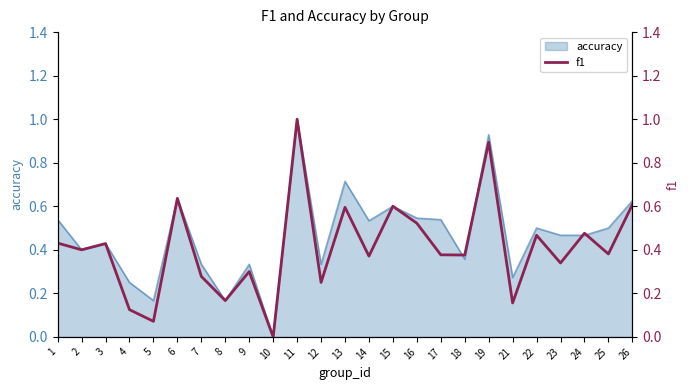

Where is the first local maximum?

3